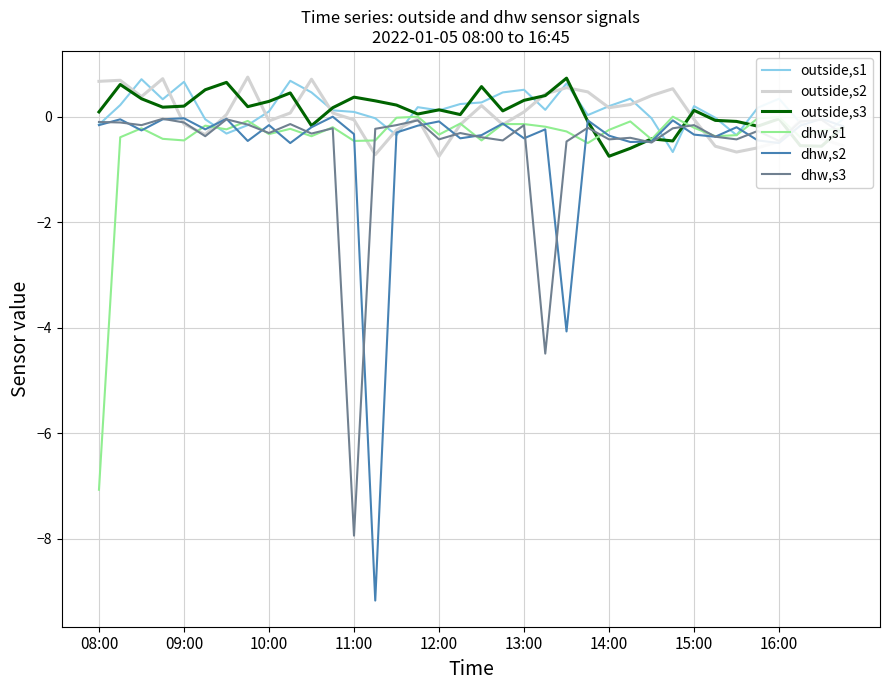

Which series has the largest range (max minus min)?

dhw,s2